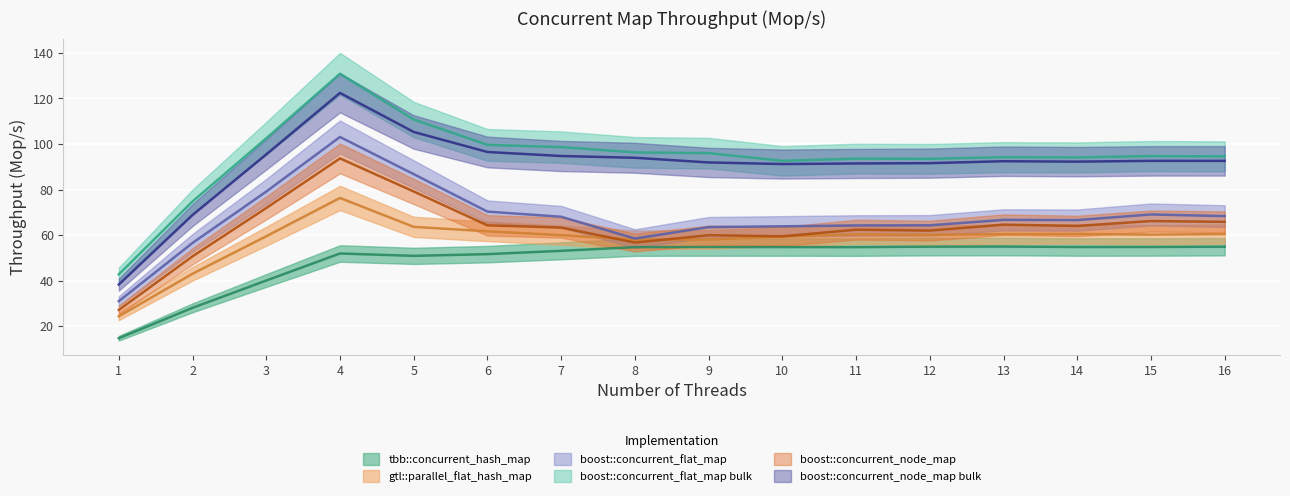

True or false: boost::concurrent_flat_map bulk has a value of 96.3 at 8.

True